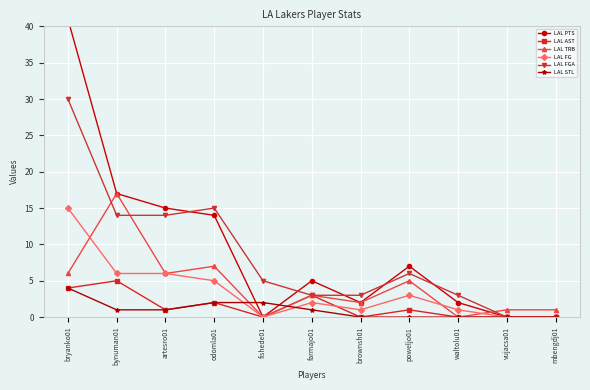

At which category does LAL FG reach its first local peak?

farmajo01